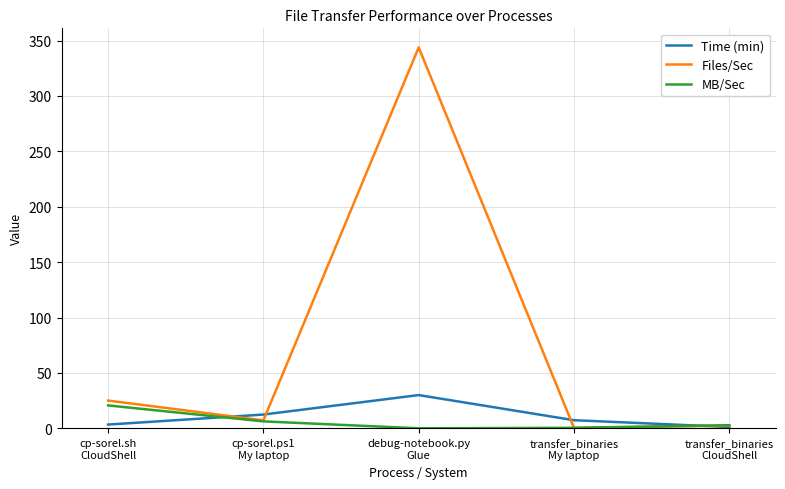

What is the approximate value of Files/Sec at debug-notebook.py
Glue?

343.9